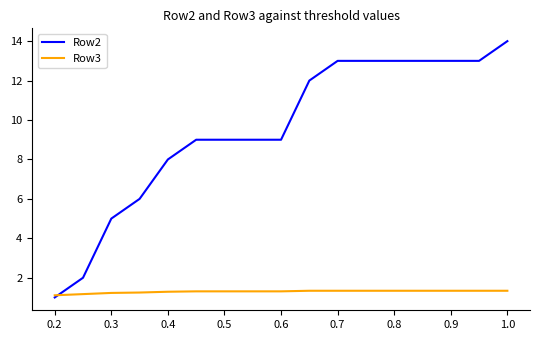

Rank the series by their average value, from highest to lowest.

Row2, Row3